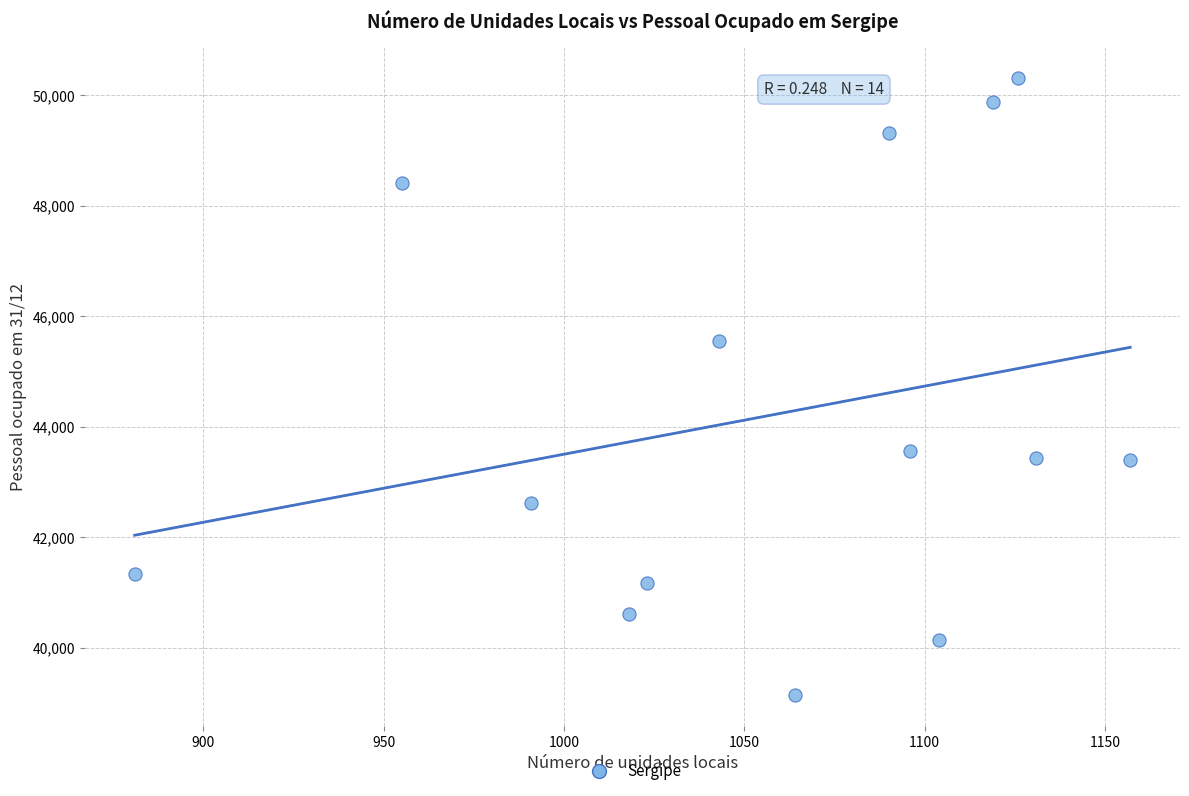

What is the range of X values (max minus min)?

276